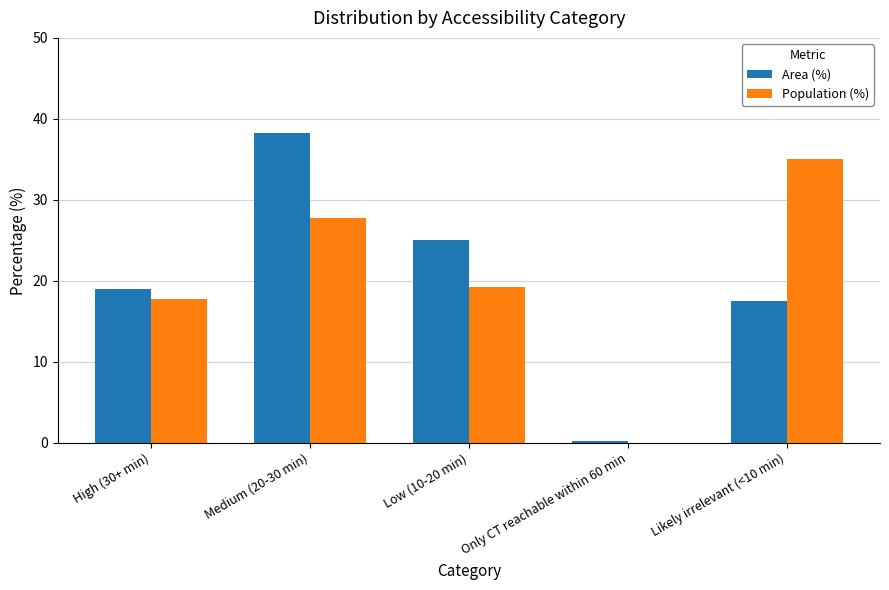

How many series are shown in this chart?

2